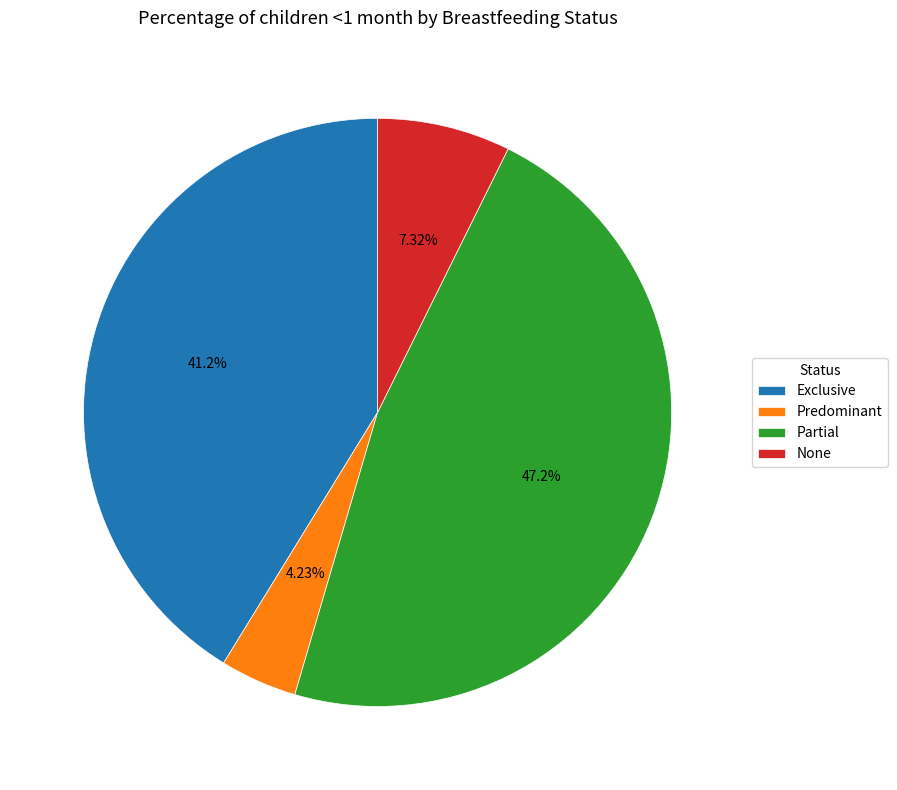

Rank the categories by value from highest to lowest.

Partial, Exclusive, None, Predominant